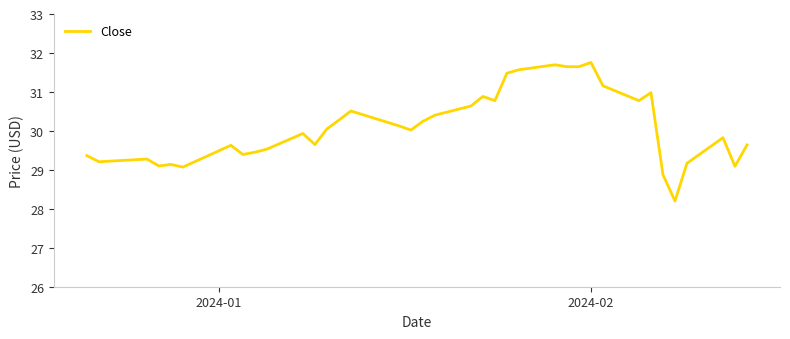

What is the difference between the maximum and minimum values?

3.6